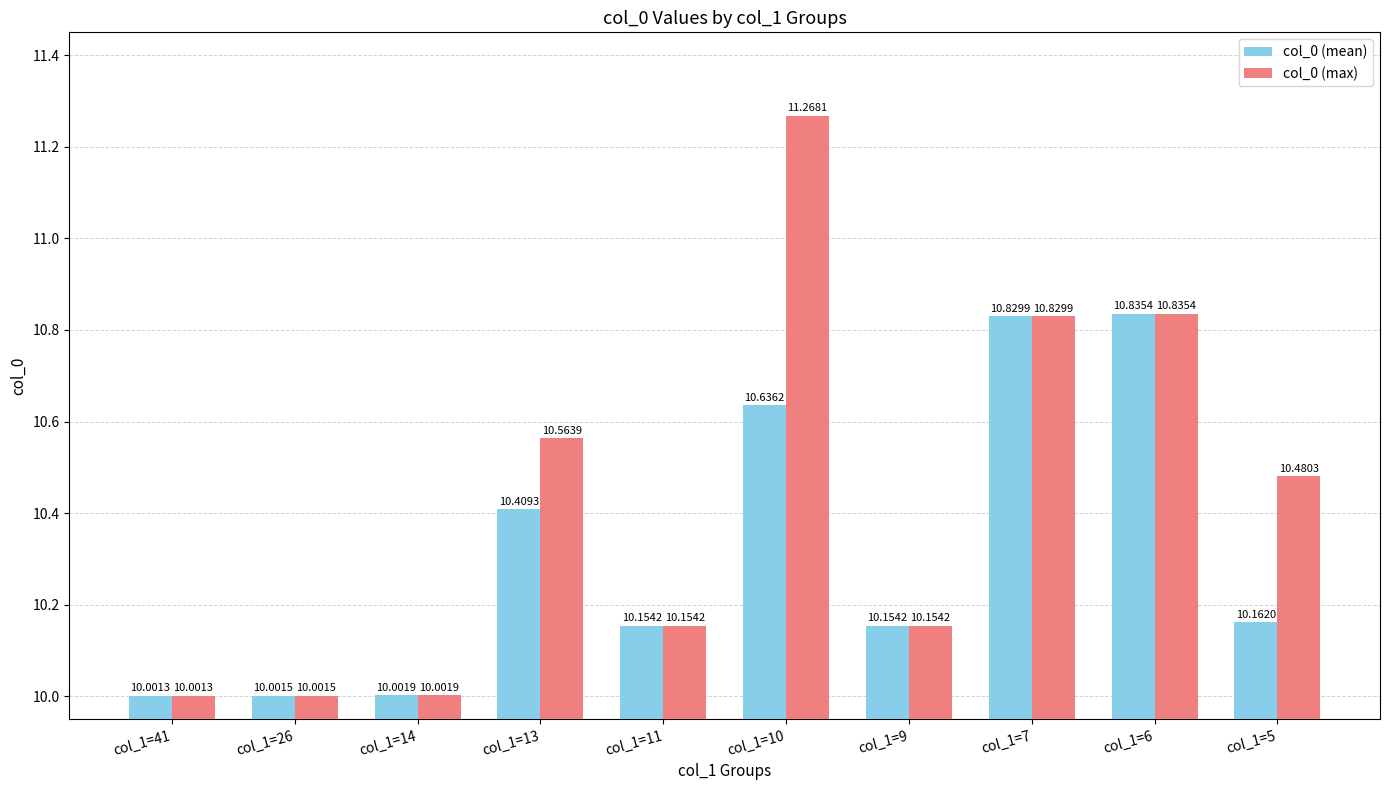

What are all the series names shown in the legend?

col_0 (mean), col_0 (max)